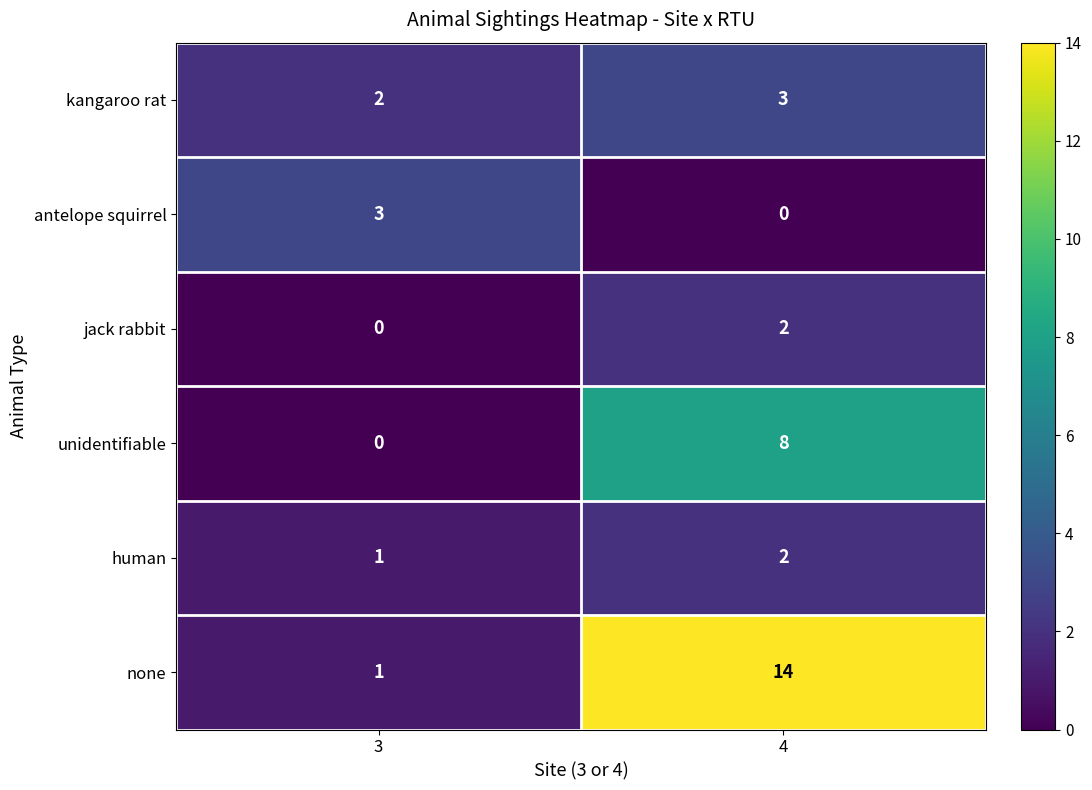

Reading left to right, list all the values displayed in this chart.

kangaroo rat: 3=2	4=3
antelope squirrel: 3=3	4=0
jack rabbit: 3=0	4=2
unidentifiable: 3=0	4=8
human: 3=1	4=2
none: 3=1	4=14